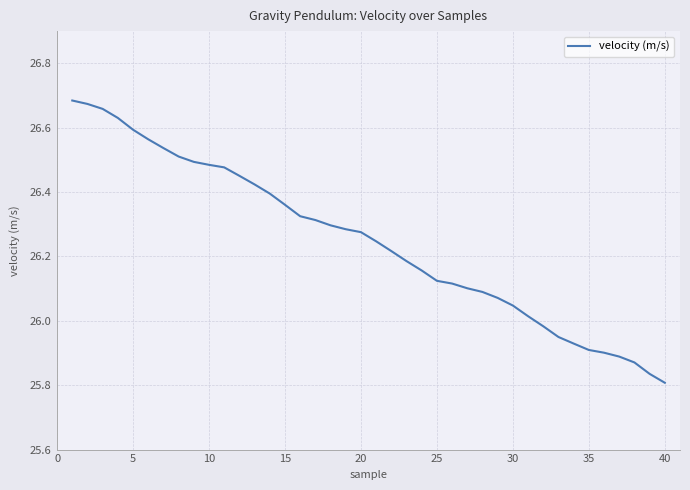

What is the difference between the maximum and minimum values?

0.9